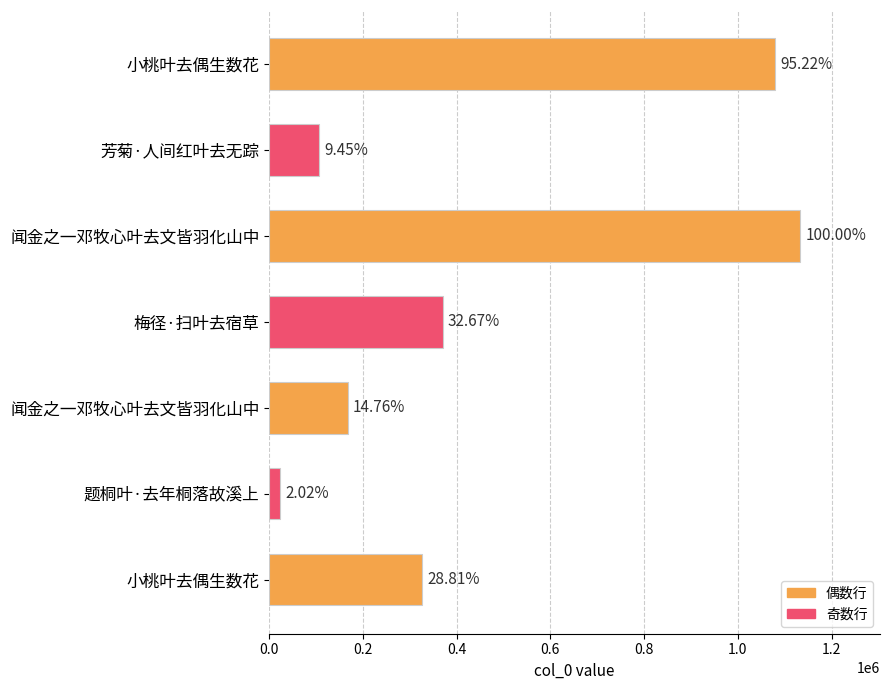

How many bars are there in total?

7